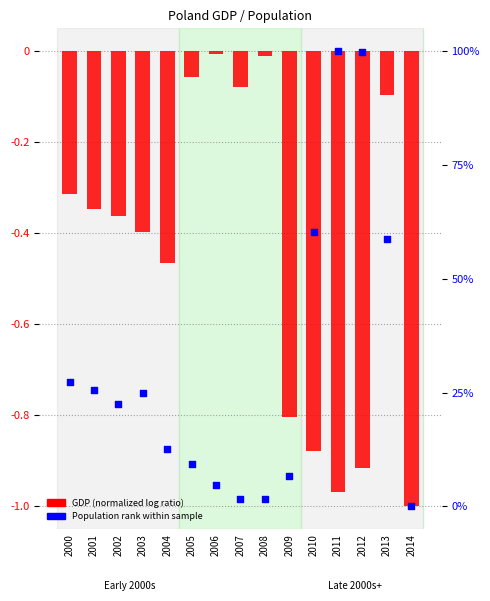

Which series has the widest spread of Y values?

Population (rank)